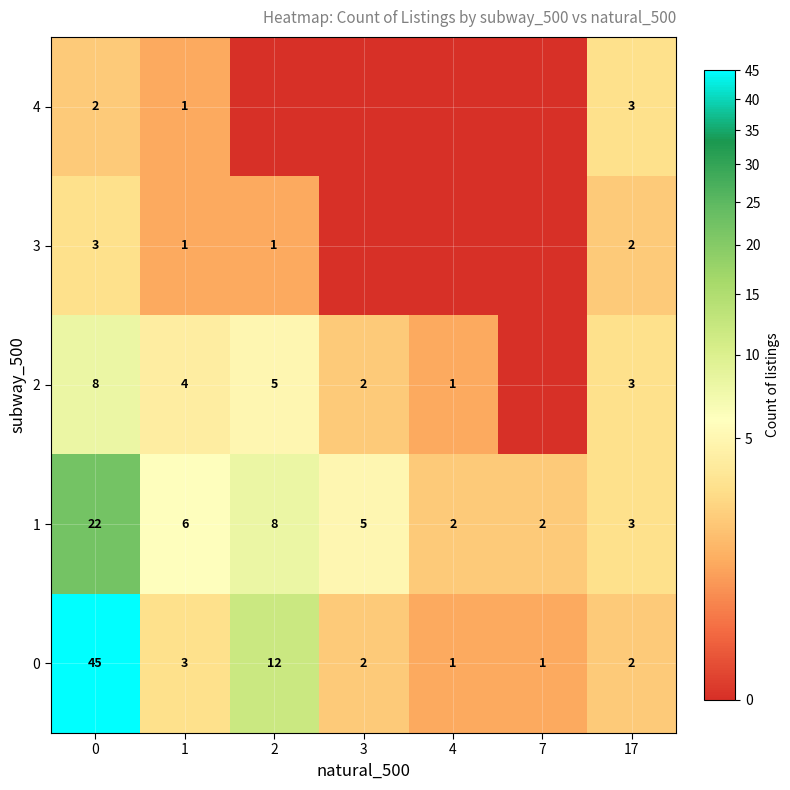

What is the sum of all 0 values?

66